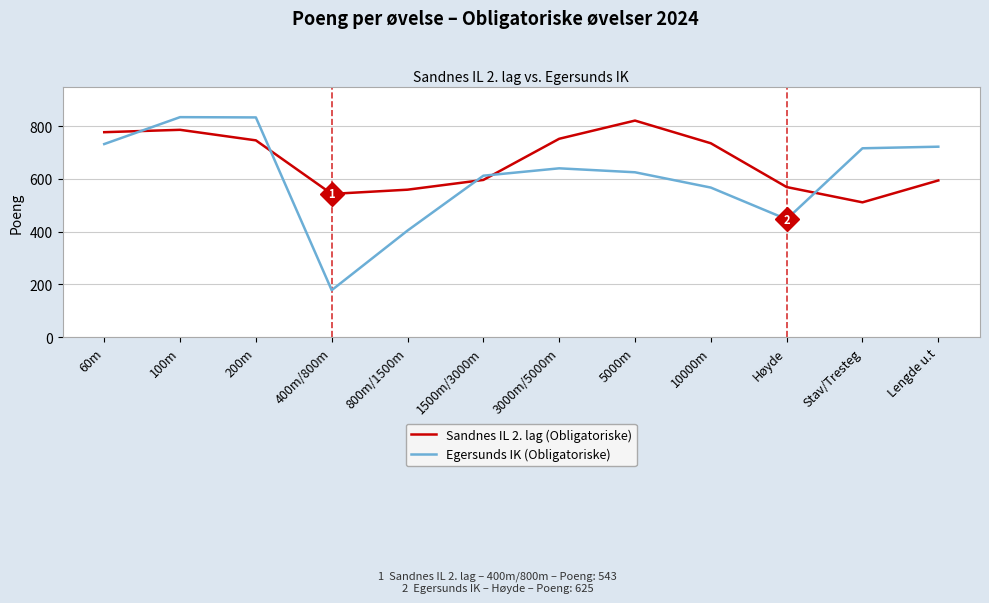

Where does the Egersunds IK (Obligatoriske) series first go above 640?

60m